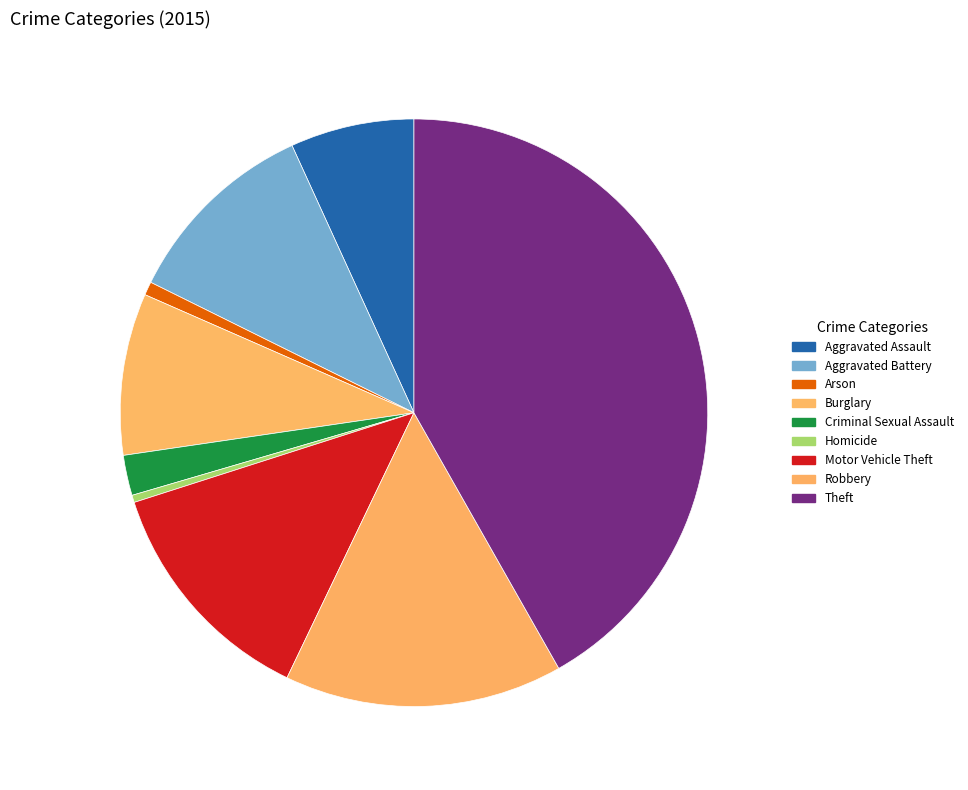

Which slice is the largest?

Theft